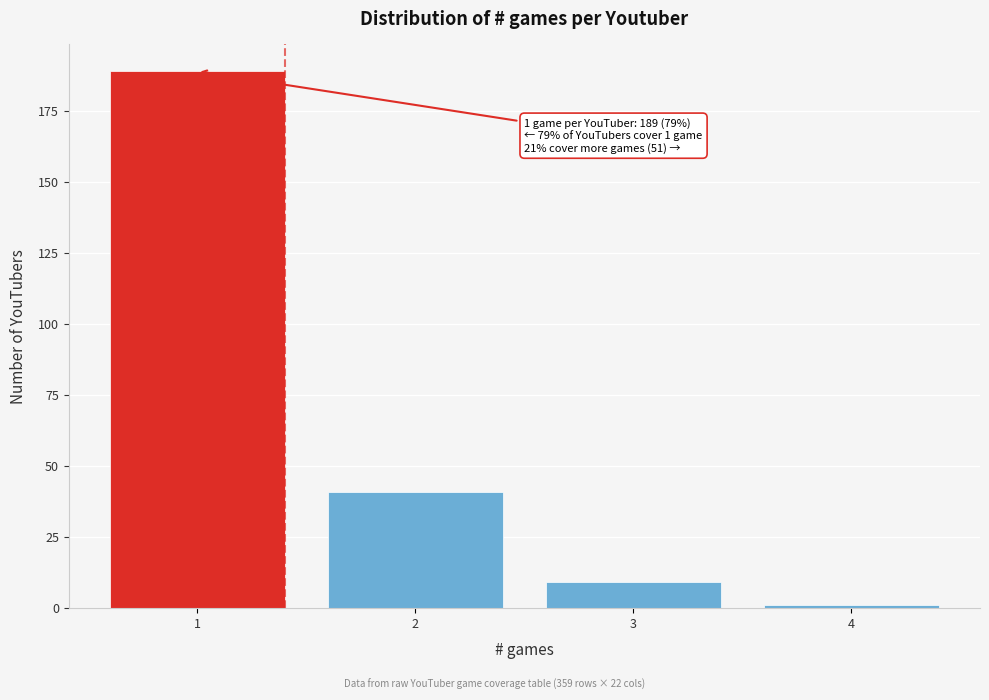

Reading left to right, transcribe all the data shown in this chart.

189	41	9	1